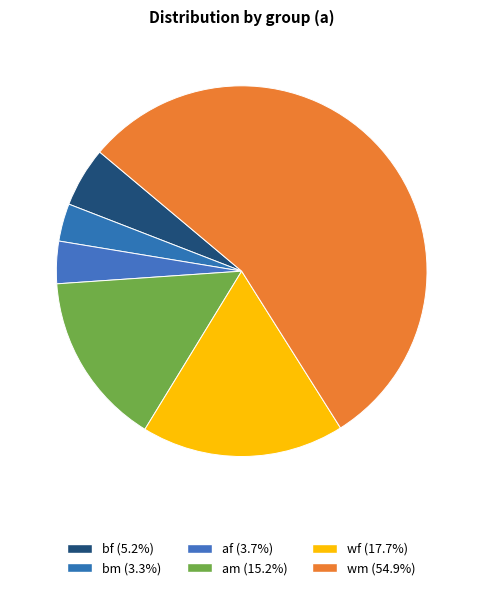

Is there a majority slice in this chart?

Yes